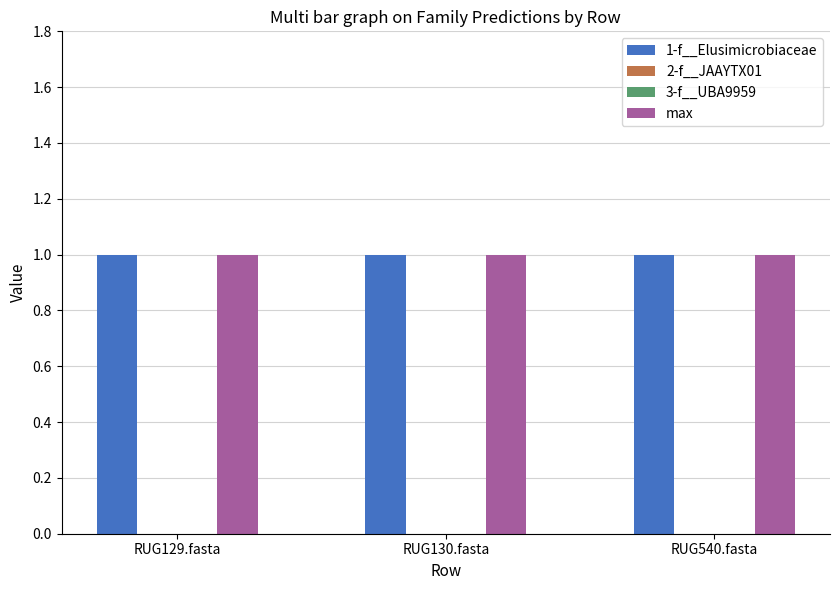

What position from the right is RUG130.fasta?

2